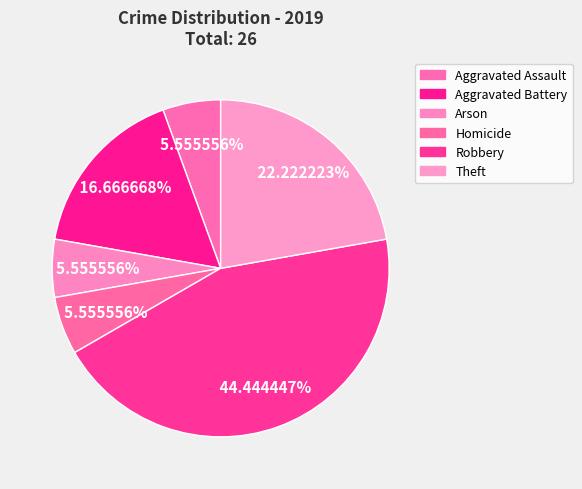

Rank the categories by value from lowest to highest.

Aggravated Assault, Arson, Homicide, Aggravated Battery, Theft, Robbery